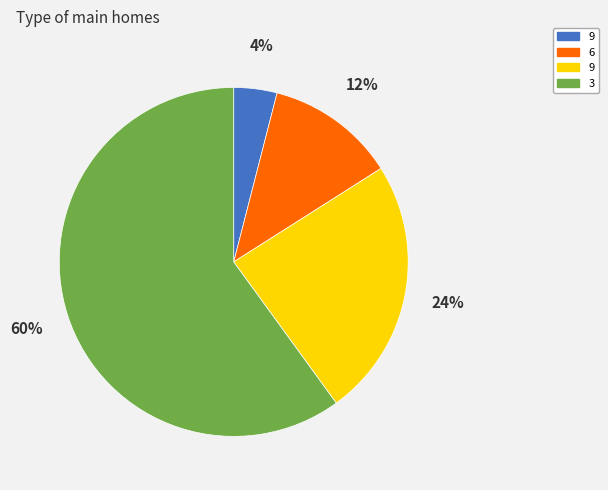

Is there a majority slice in this chart?

Yes